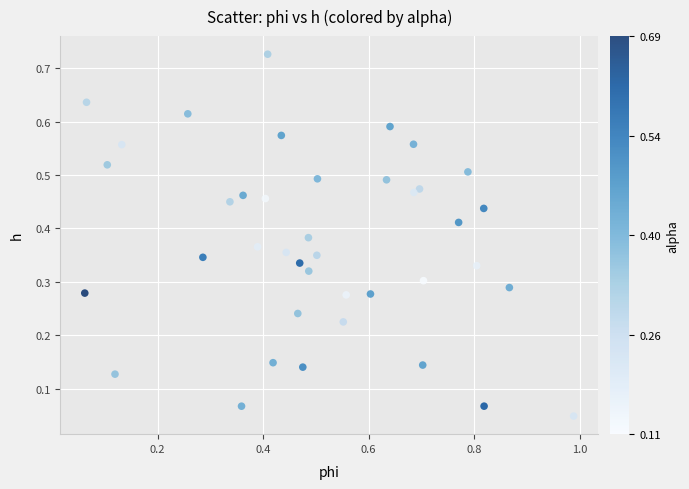

What is the range of X values (max minus min)?

0.9